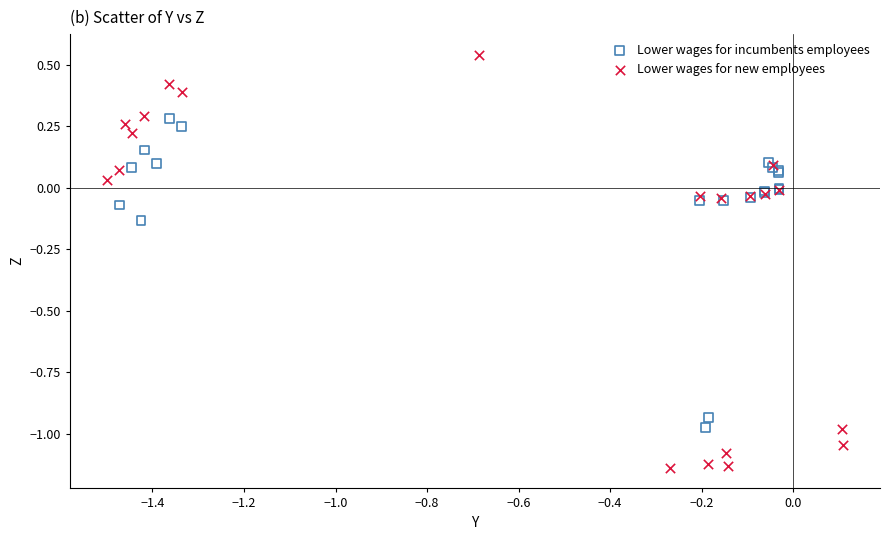

Which series reaches the maximum Y coordinate?

Lower wages for new employees